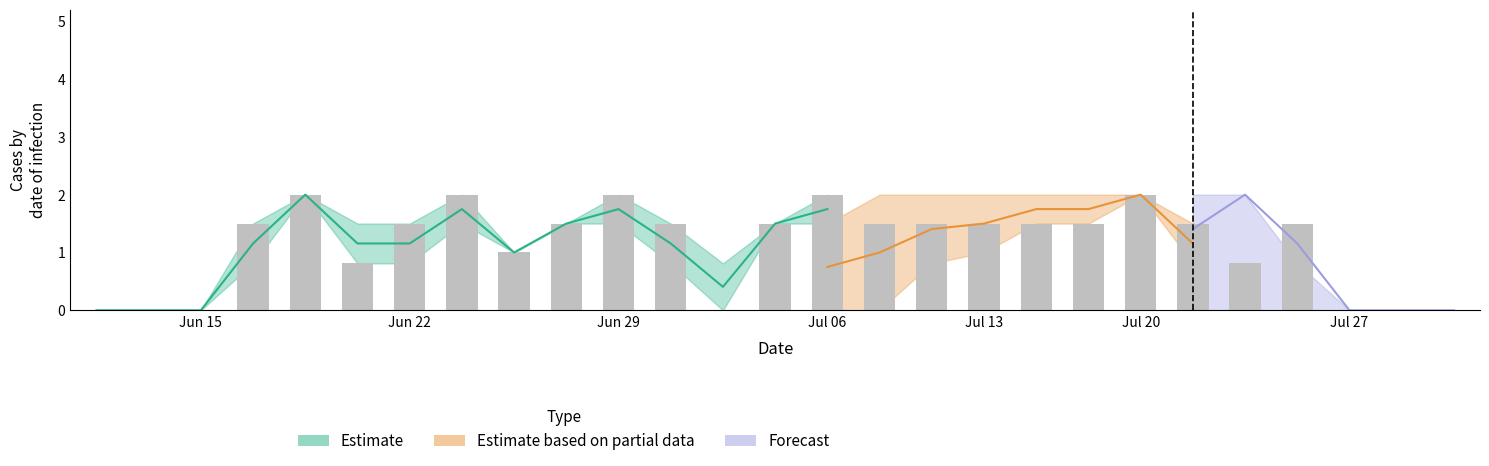

Is it true that the value at 11 is 2.3?

False